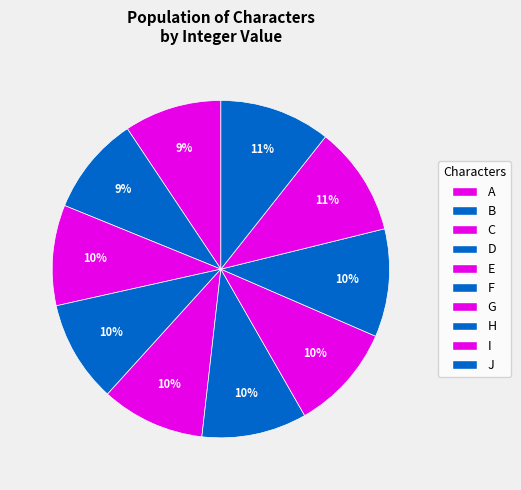

How many slices are in this pie chart?

10